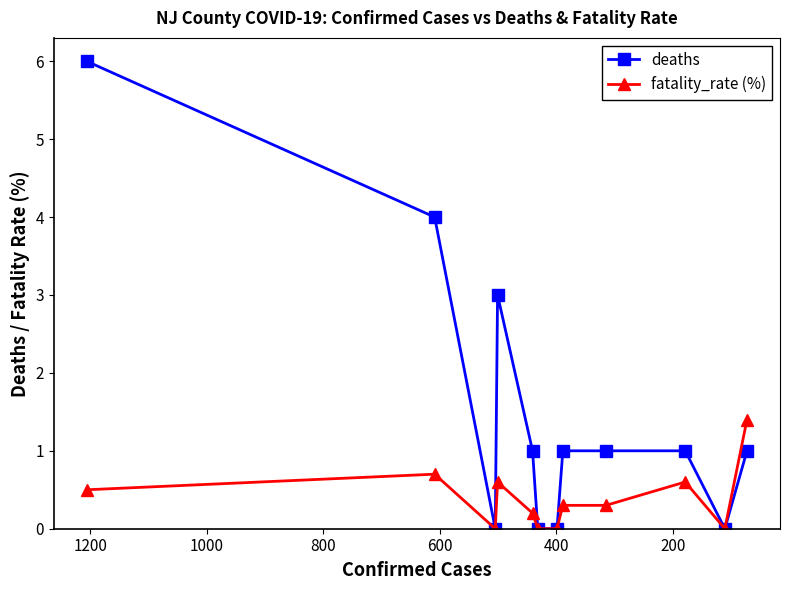

Count the deaths values in the range 0 to 3.

10